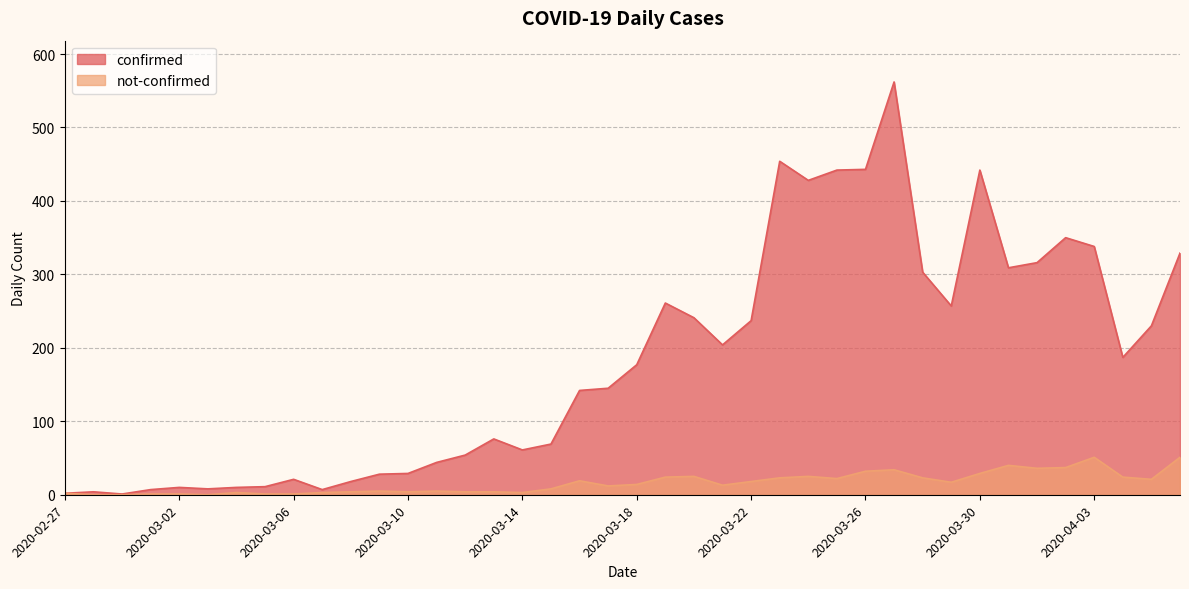

Which series changed the most between 2020-03-20 and 2020-04-02?

confirmed